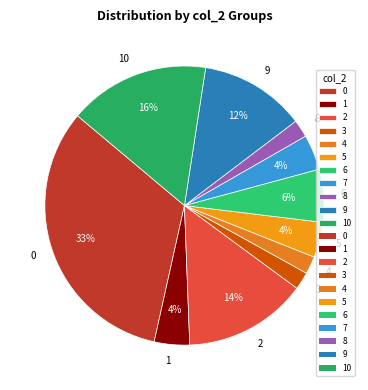

Is 8 the majority of the pie?

No